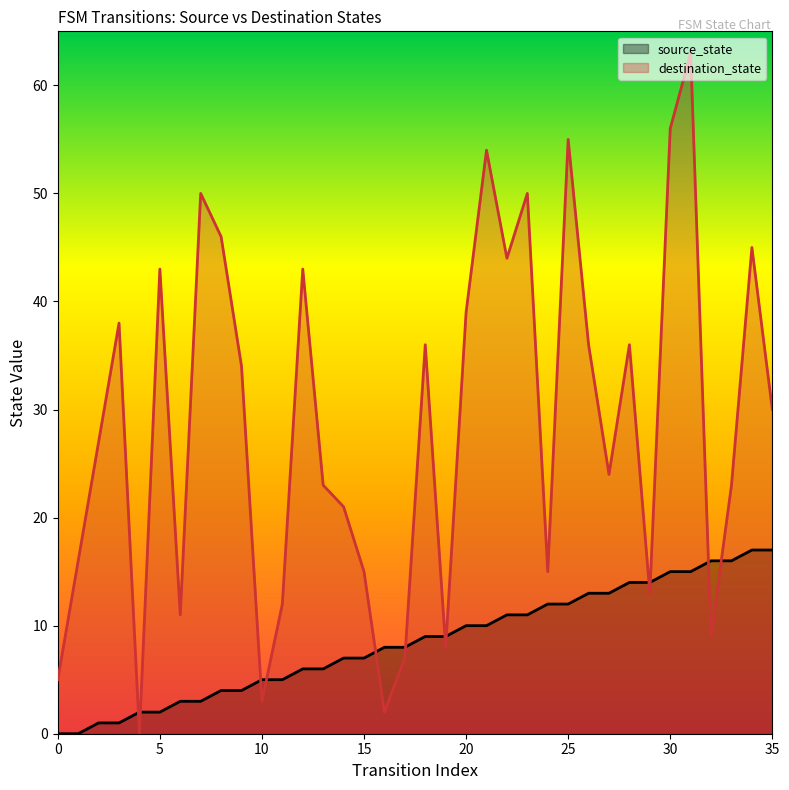

Which series contains the highest Y value?

destination_state